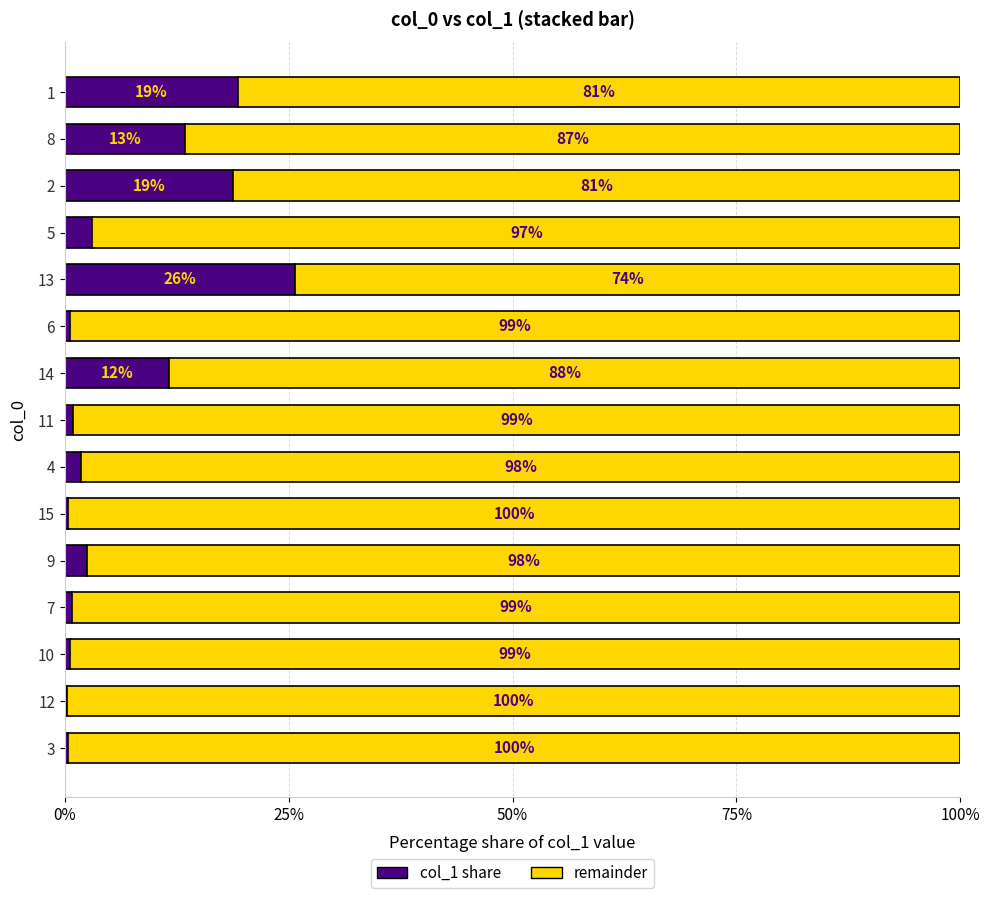

Which category has the highest value in the col_1 share series?

13